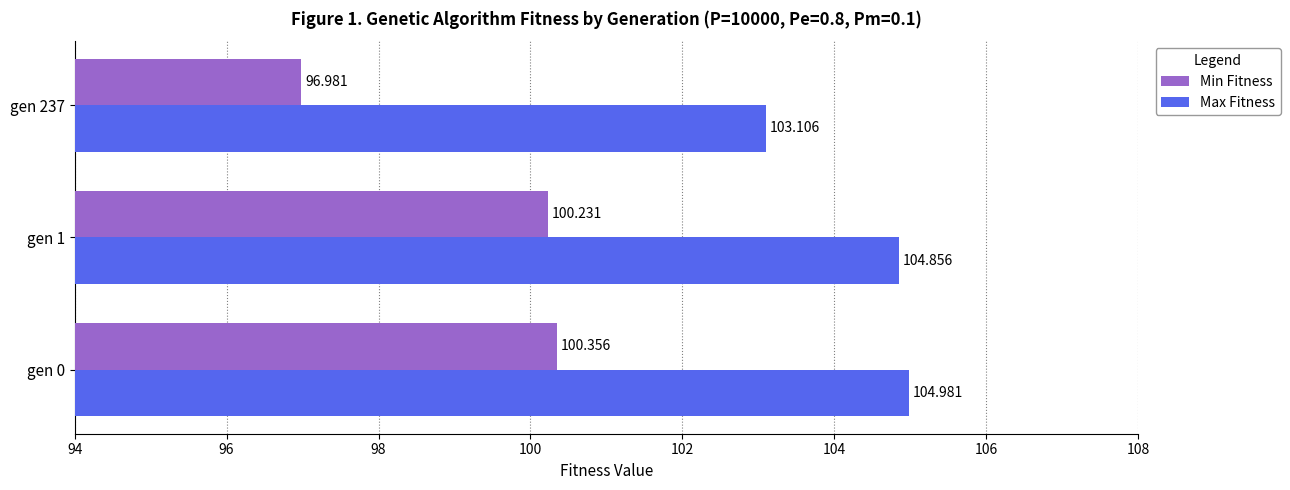

What is the difference between the maximum and minimum values in the Max Fitness series?

1.9